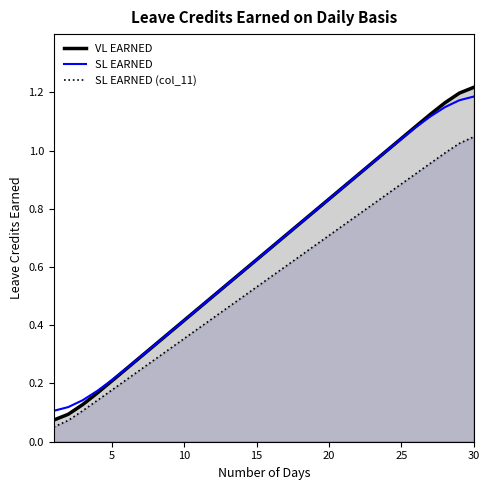

True or false: SL EARNED and VL EARNED intersect in this chart.

True